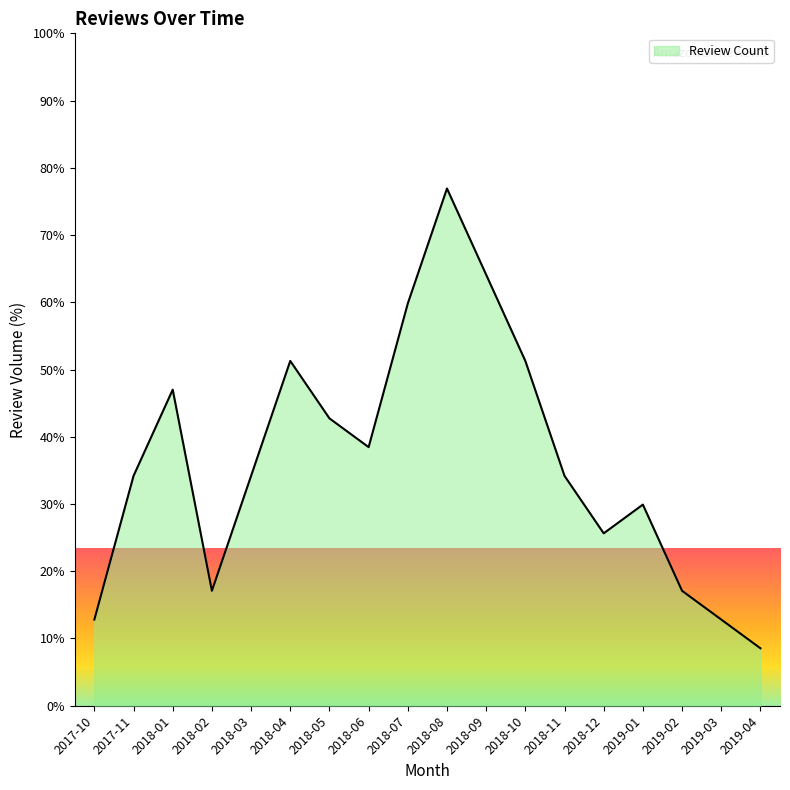

True or false: the data shows 20.8 at 2019-03.

False